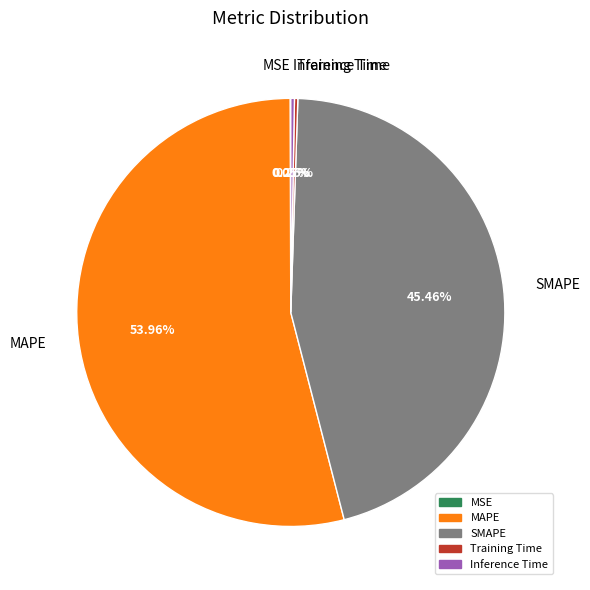

Which category accounts for the majority?

MAPE